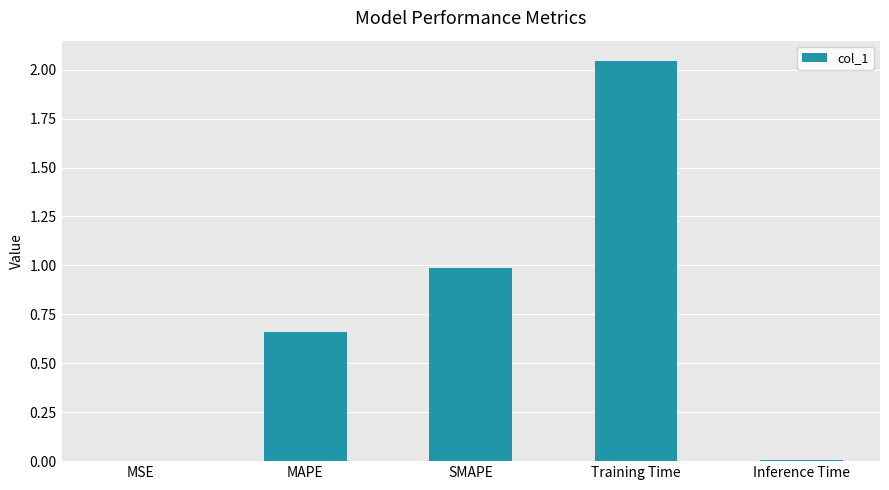

What is the sum of all values?

3.7